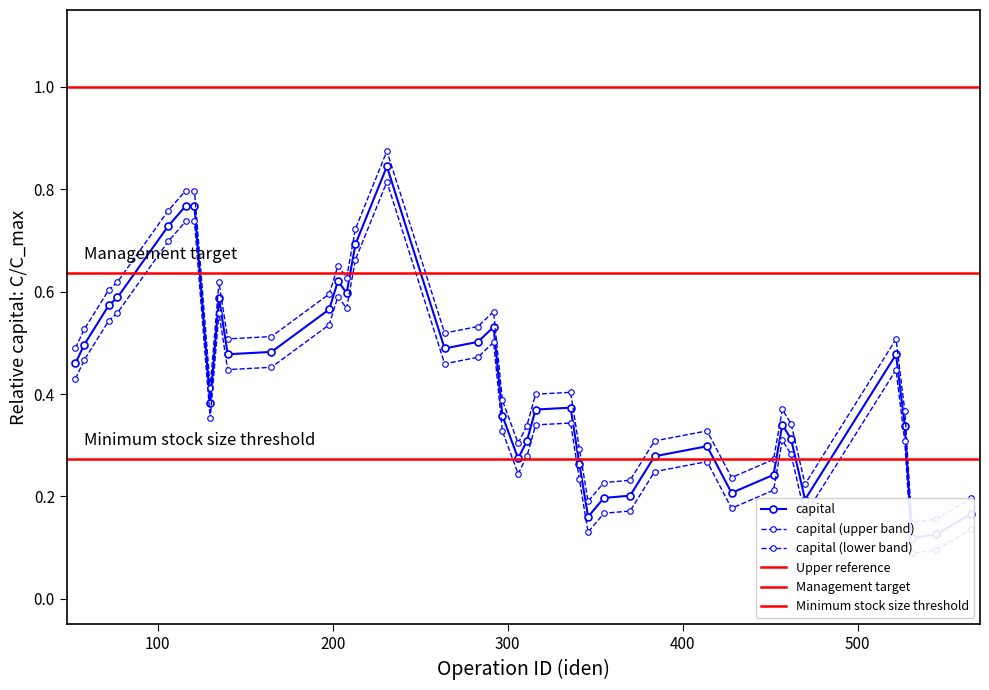

The rentabilidad_anualizada series shows 0.1 at 462. True or false?

False